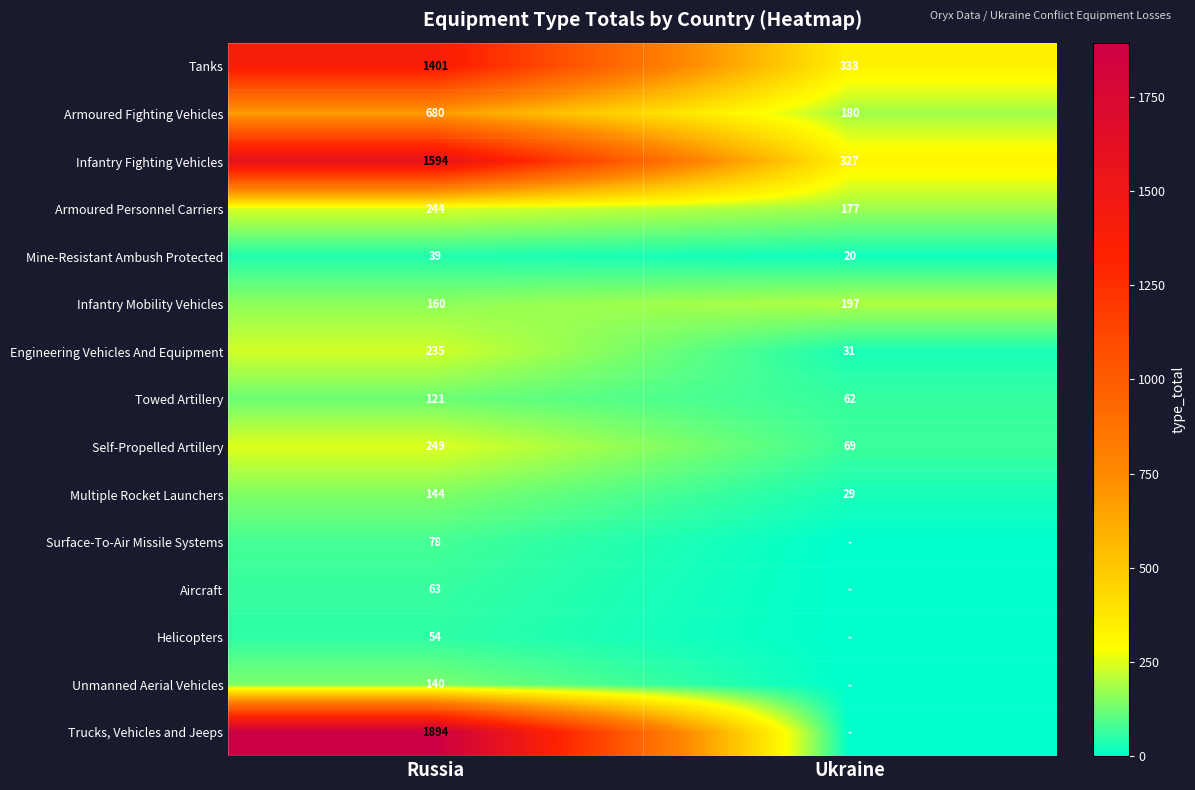

What is the difference between the highest and lowest values at Russia?

1855